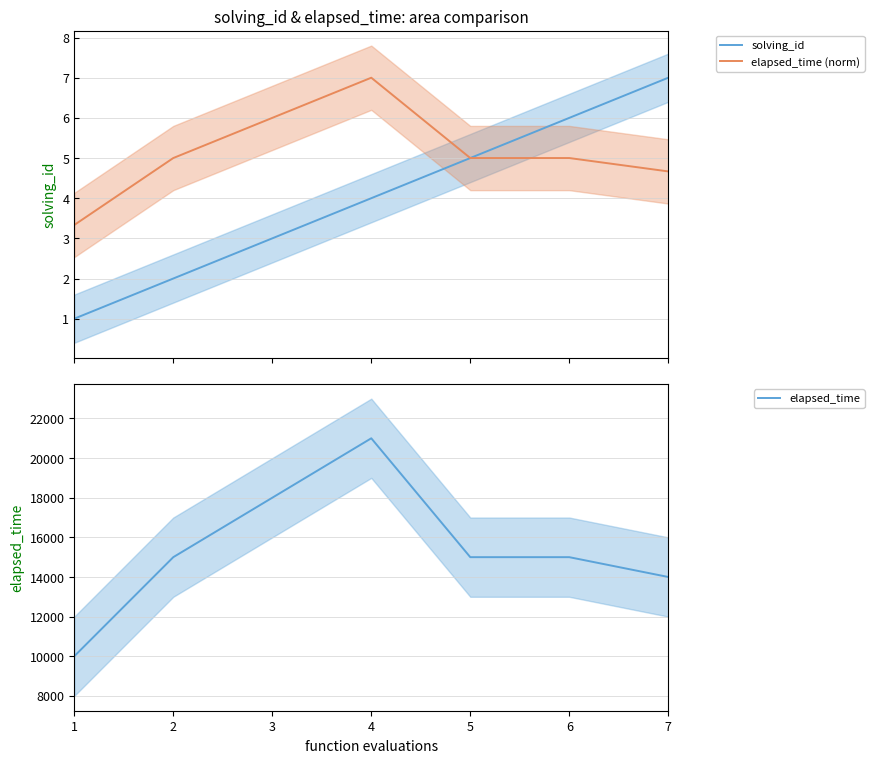

Where does the elapsed_time (norm) series first go above 5?

3